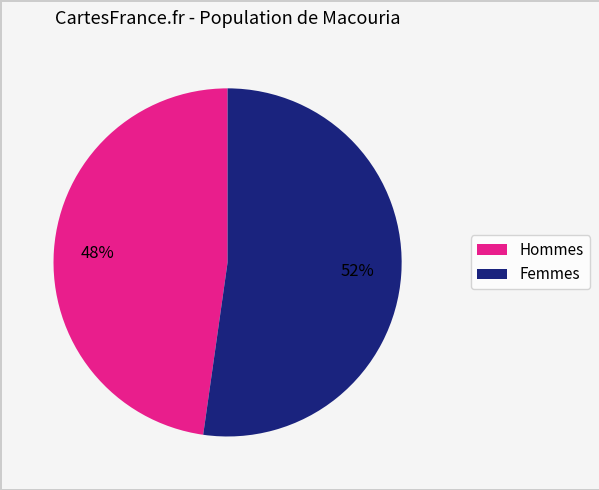

Is there any slice that represents more than half of the pie?

Yes